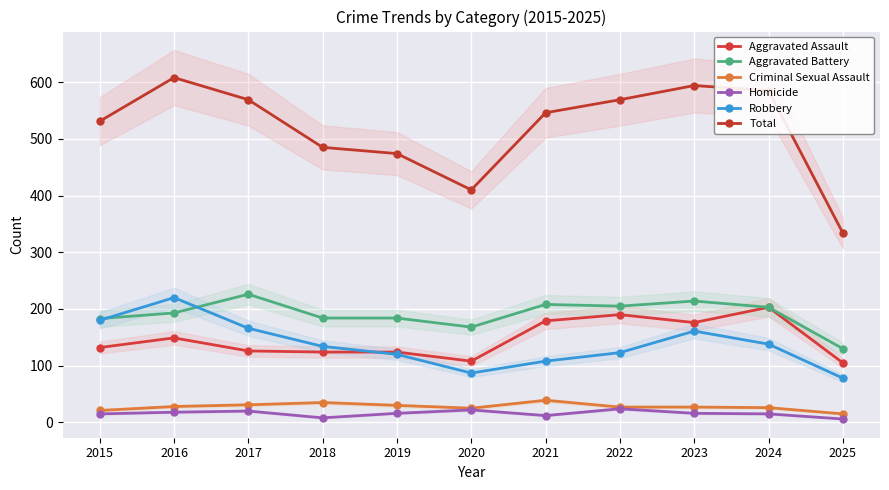

True or false: Total has a value of 228 at 2020.

False